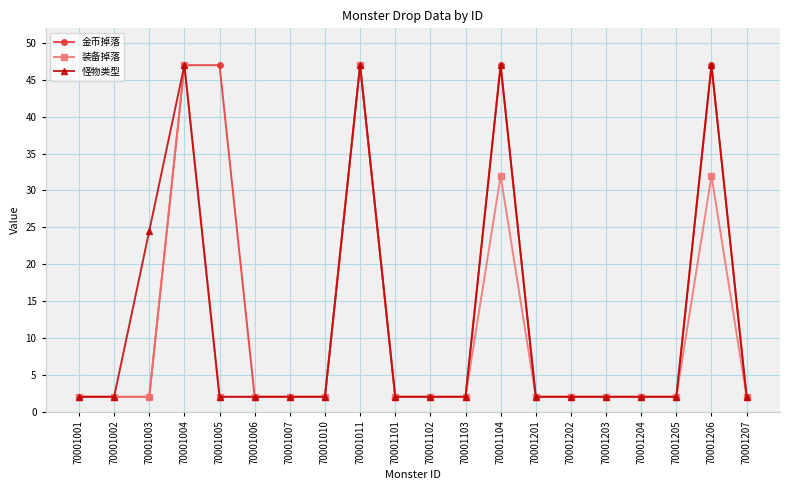

Does the chart have visible grid lines?

Yes